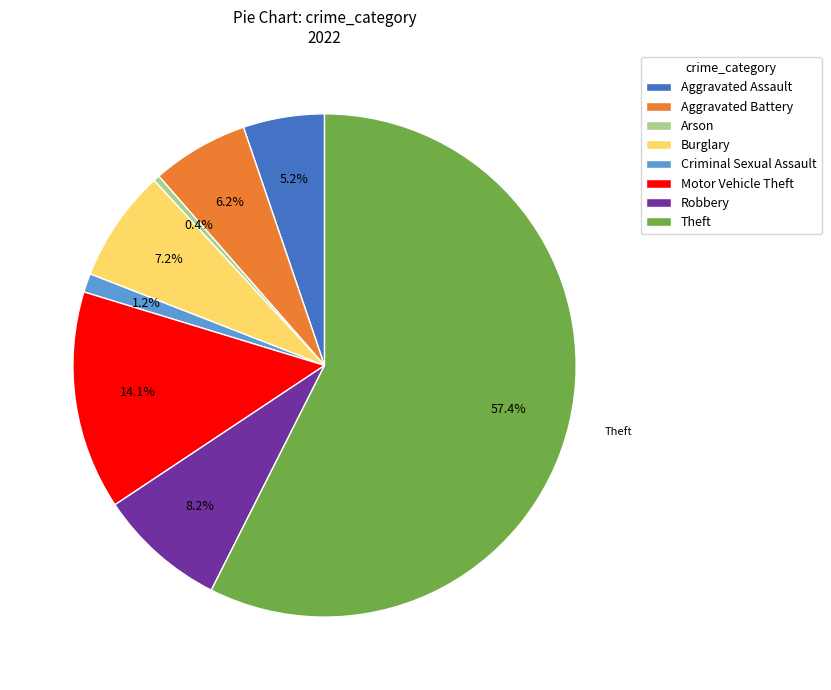

Which category has the smallest portion of the pie?

Arson